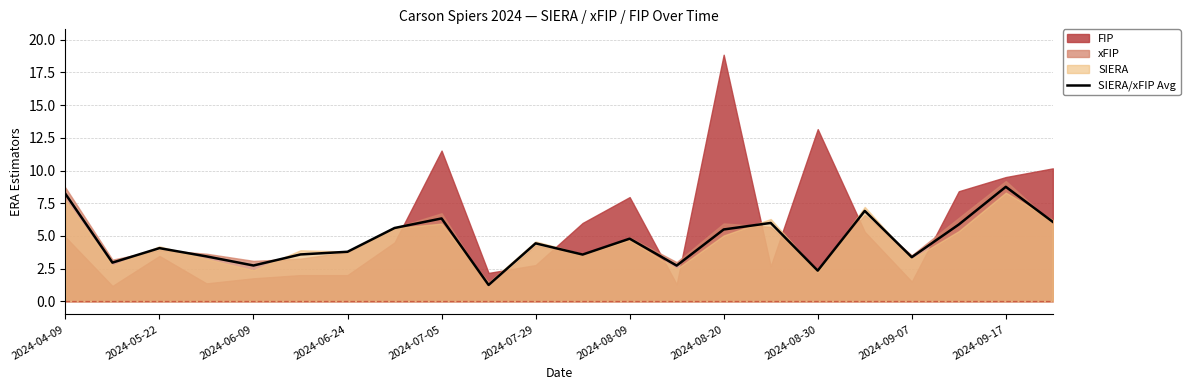

What is the difference between the maximum and second lowest values?

6.4